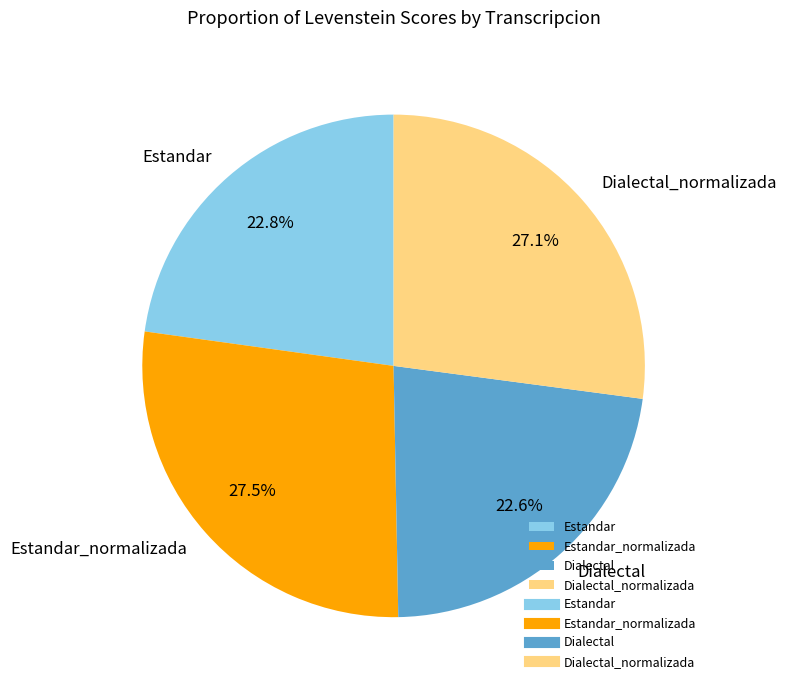

Combined, what portion of the pie is Estandar_normalizada and Estandar?

50.3%